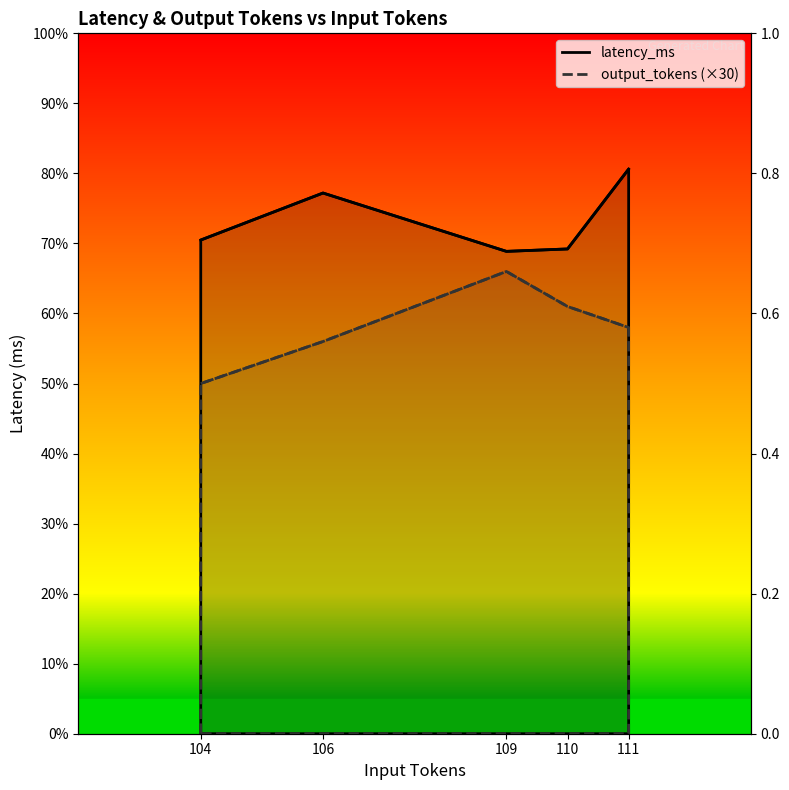

What is the sum of all output_tokens values?

8730.0